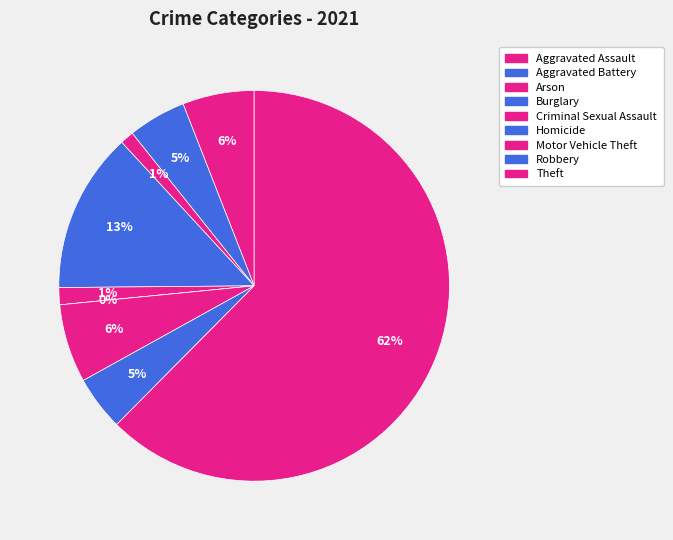

To the nearest percent, what is the combined percentage of Burglary and Aggravated Assault?

19%